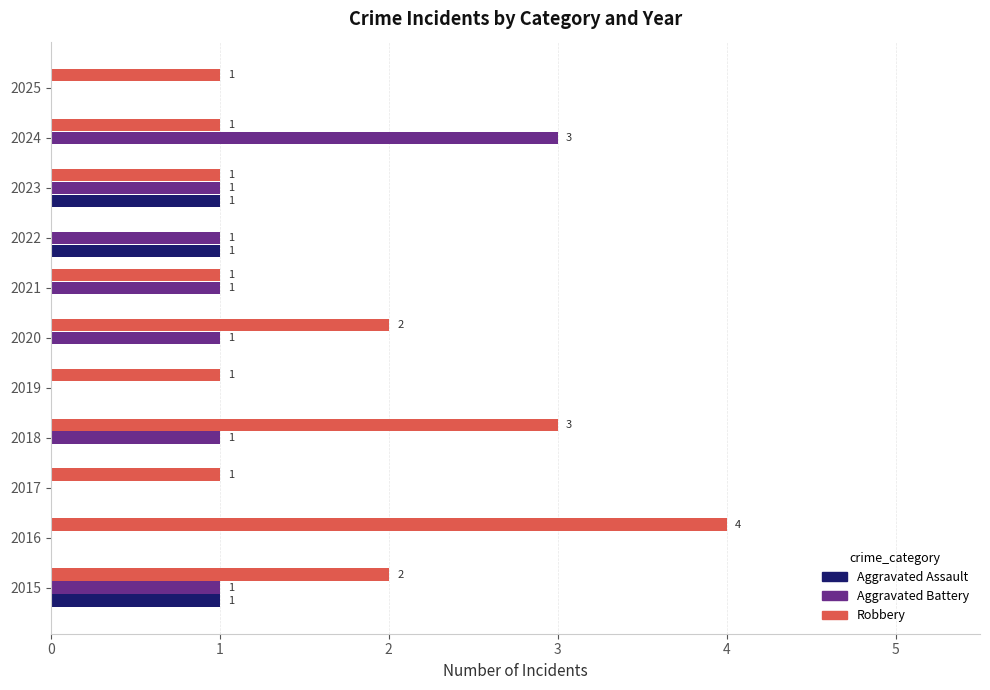

True or false: Aggravated Assault has a value of 0 at 2021.

True